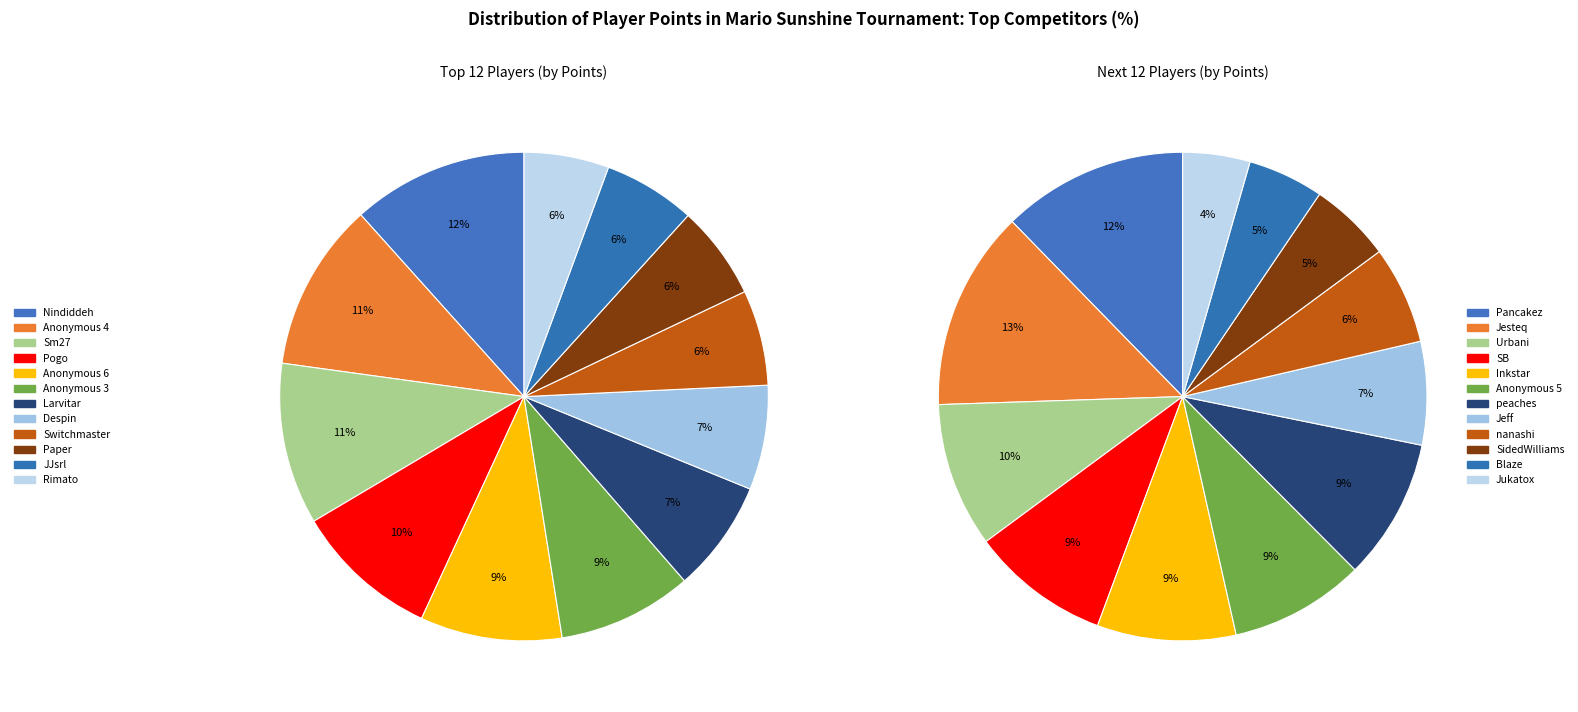

Between Nindiddeh and Sm27, which is larger?

Nindiddeh